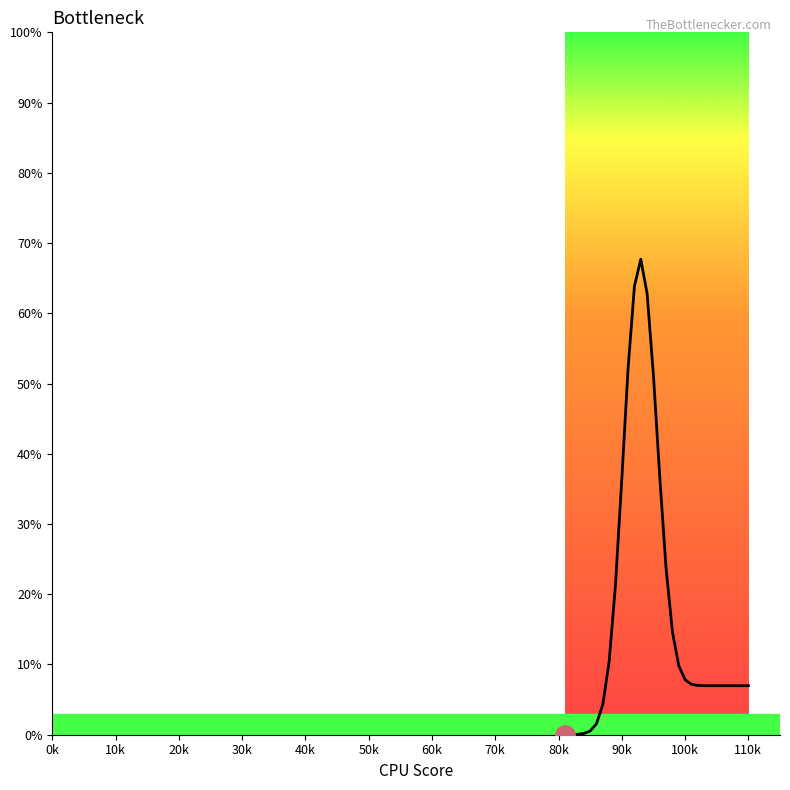

True or false: the data has more than 0 interior local peaks.

True